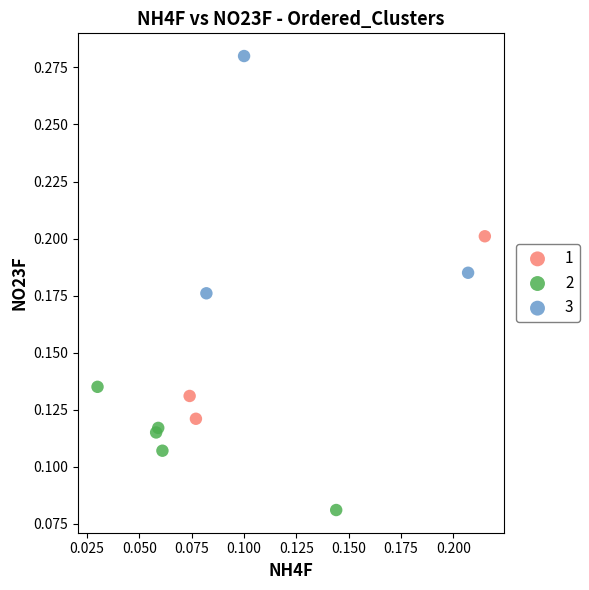

What are all the series names shown in the legend?

1, 2, 3